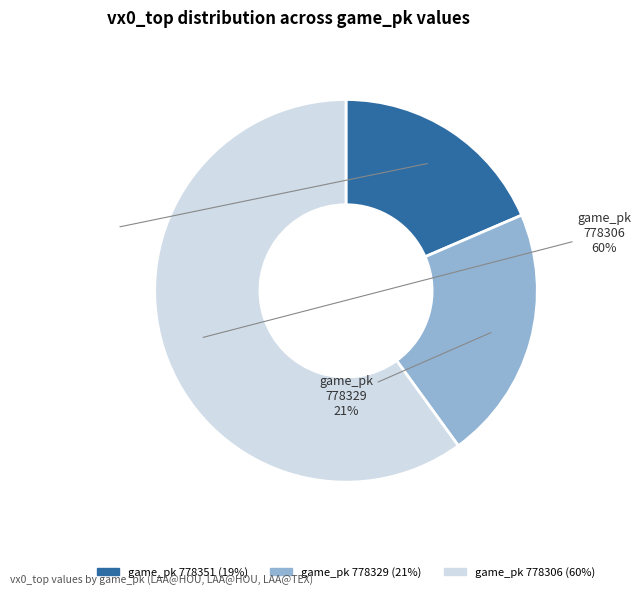

To the nearest percent, what is the average slice percentage?

33%